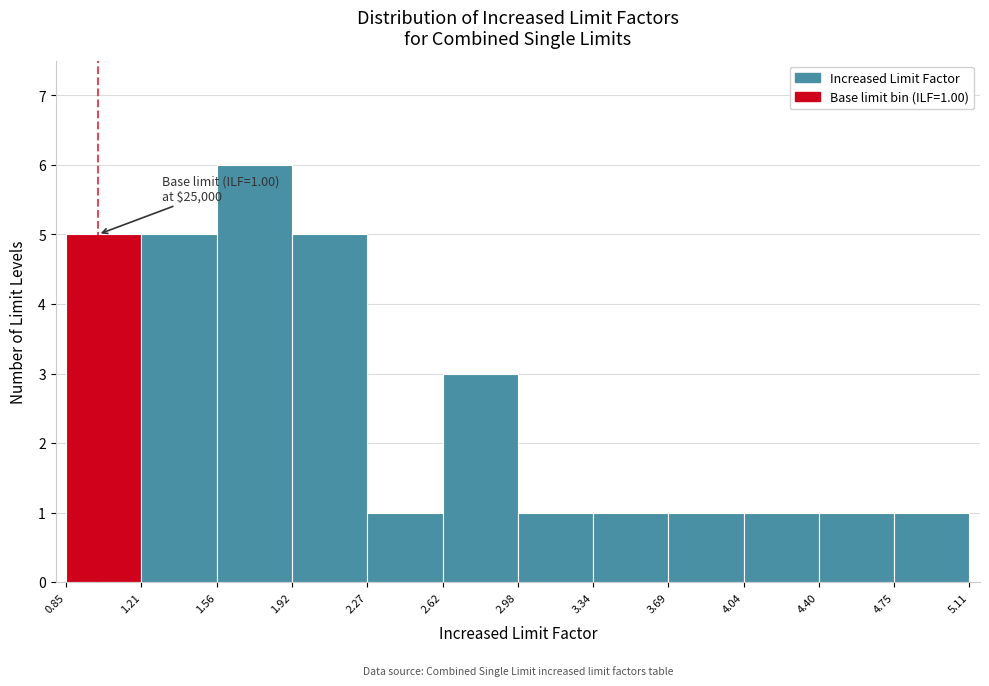

Over which range of the x-axis is the bar tallest?

1.56 to 1.92